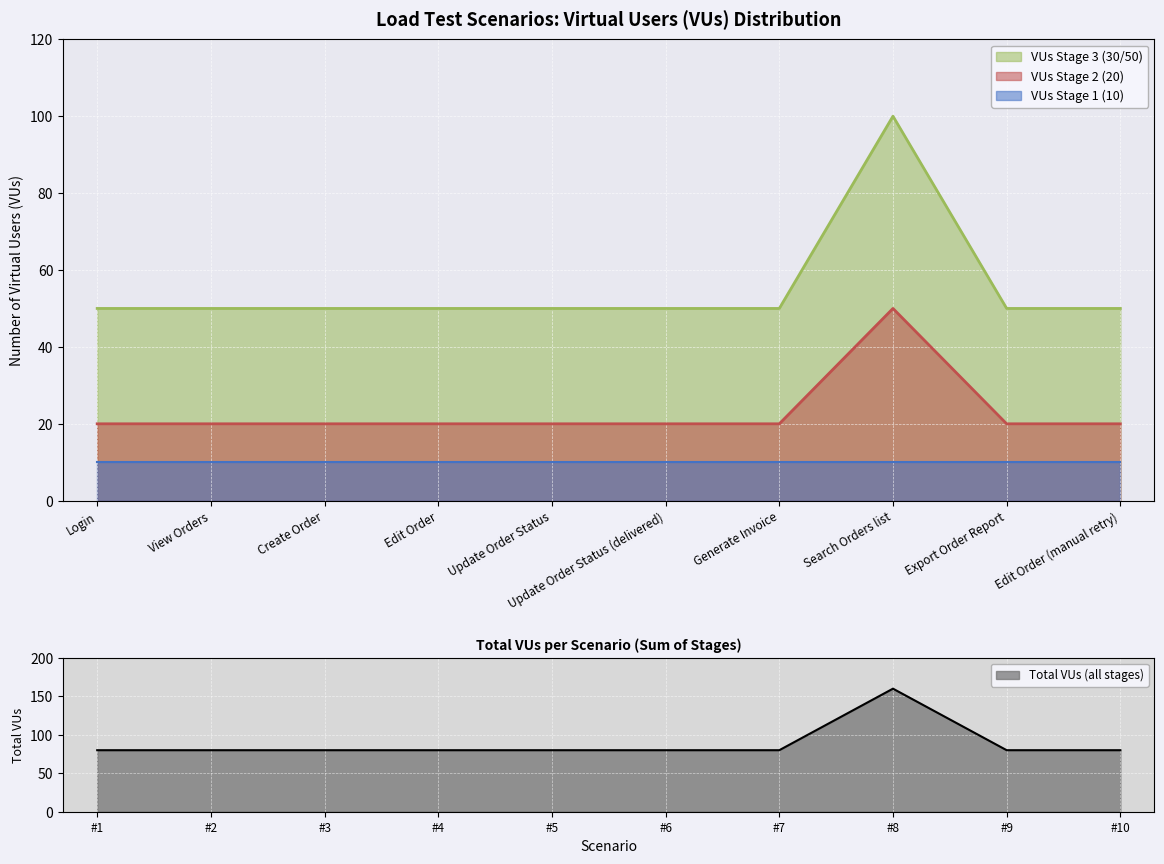

At which category does VUs Stage 2 (20) reach its first local peak?

Search Orders list